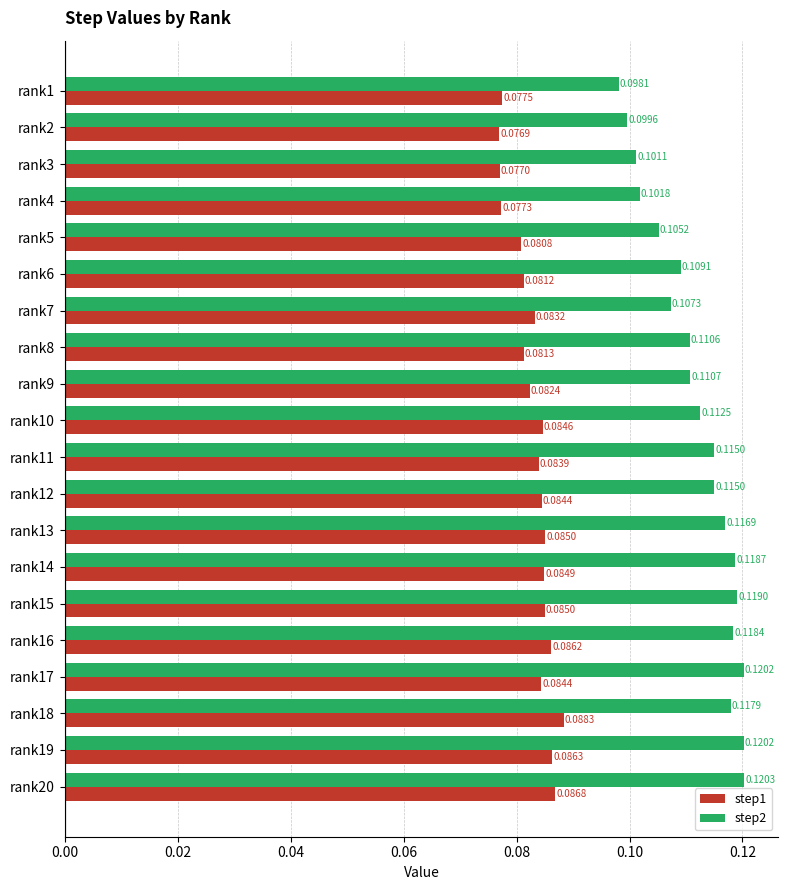

Which series has the largest range (max minus min)?

step2